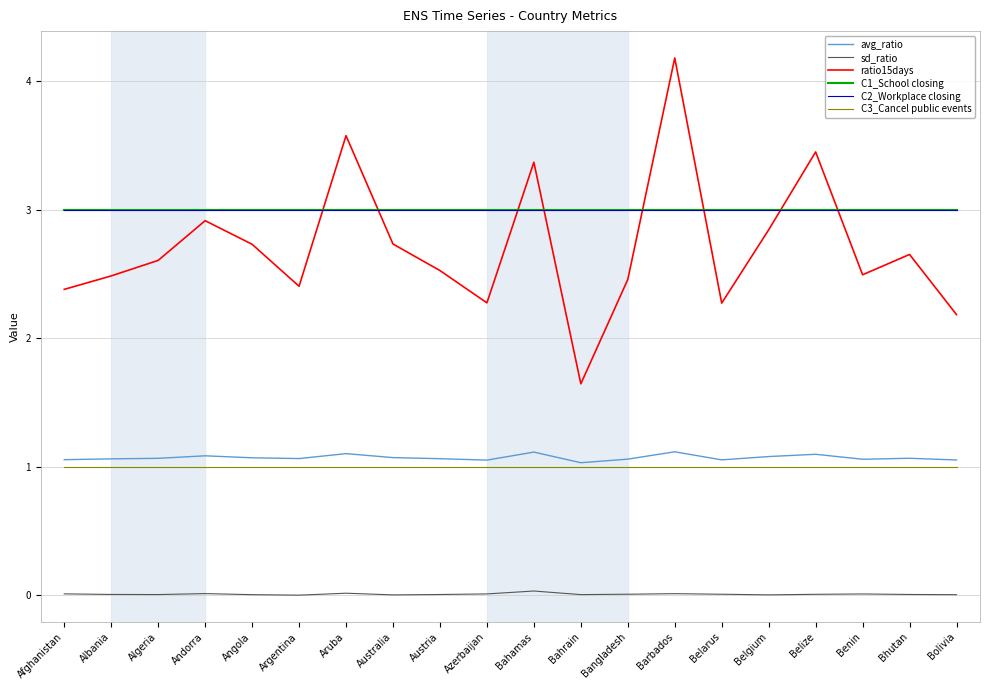

Does the chart display data point markers on the line(s)?

No